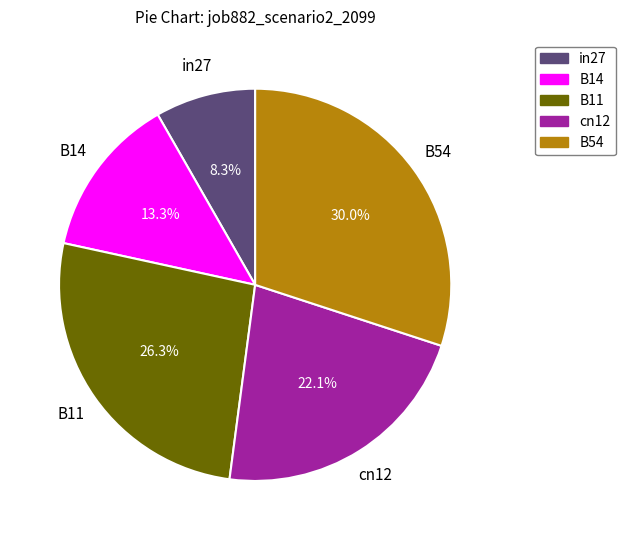

Is there a majority slice in this chart?

No